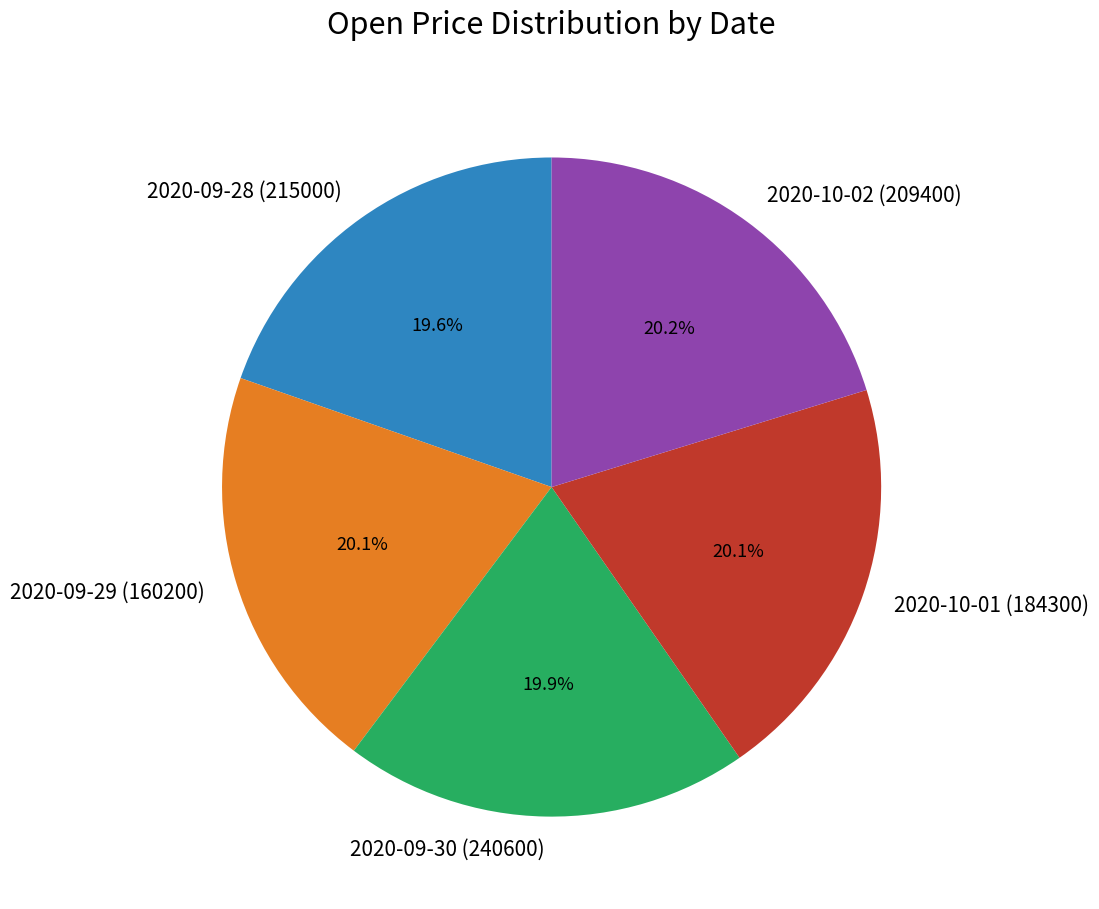

Combined, what portion of the pie is 2020-09-29 (160200) and 2020-10-01 (184300)?

40.2%